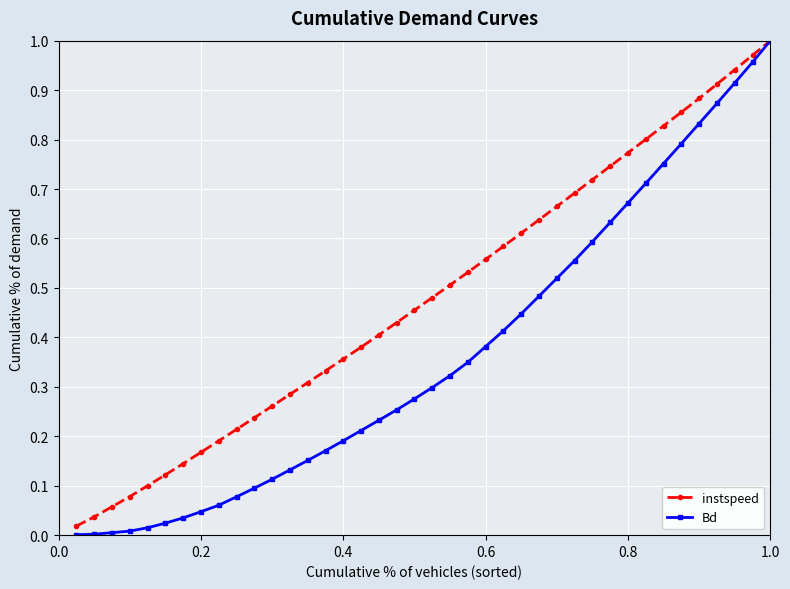

At how many categories does at least one series exceed 0?

40